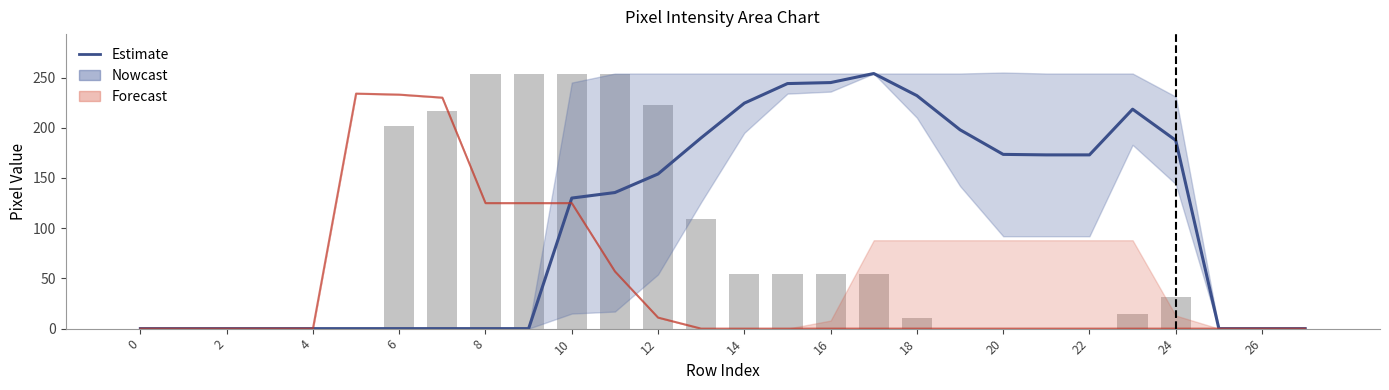

Which series has the largest total across all categories?

Estimate